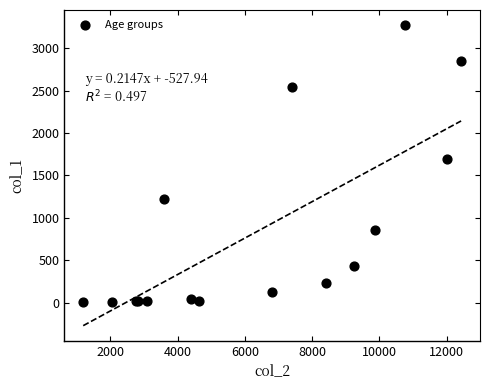

What Y value in the scatter plot is closest to 1638?

1690